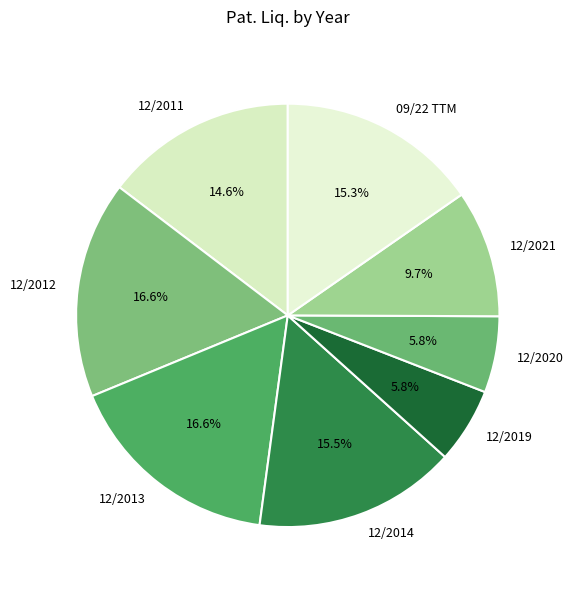

Combined, do 09/22 TTM and 12/2013 account for over 50%?

No